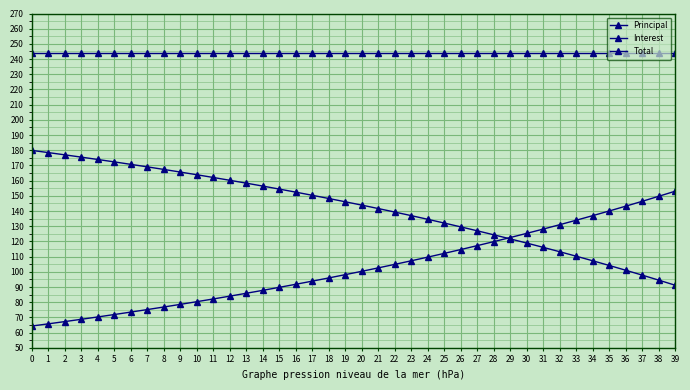

How many series are shown in this chart?

3